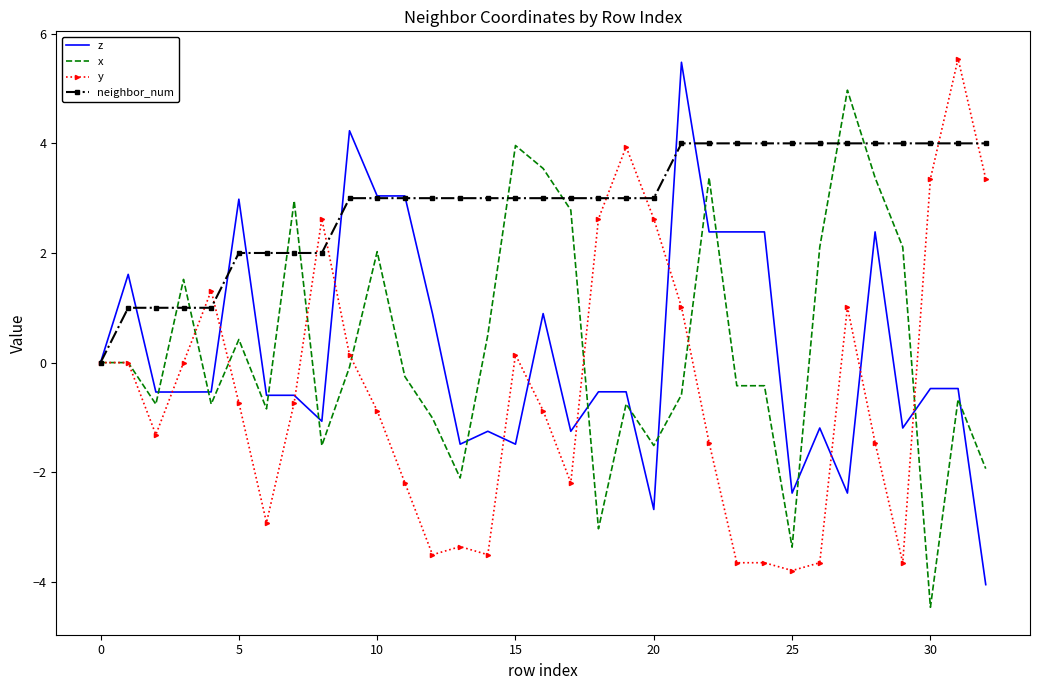

What is the smallest value displayed?

-4.5